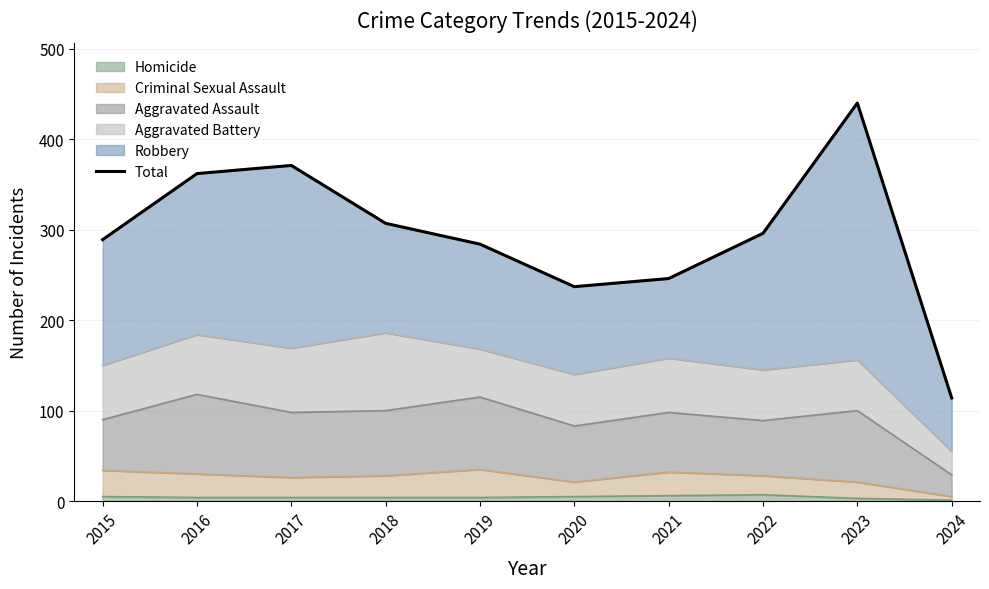

Where is the first local minimum?

2020